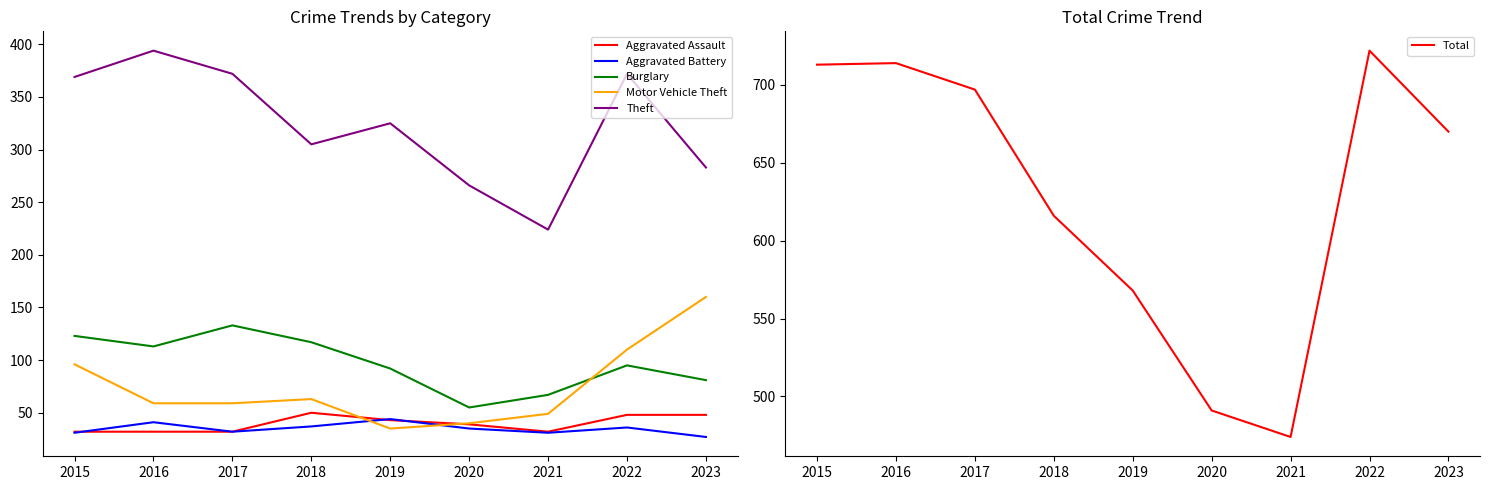

What is the minimum value for Motor Vehicle Theft?

35